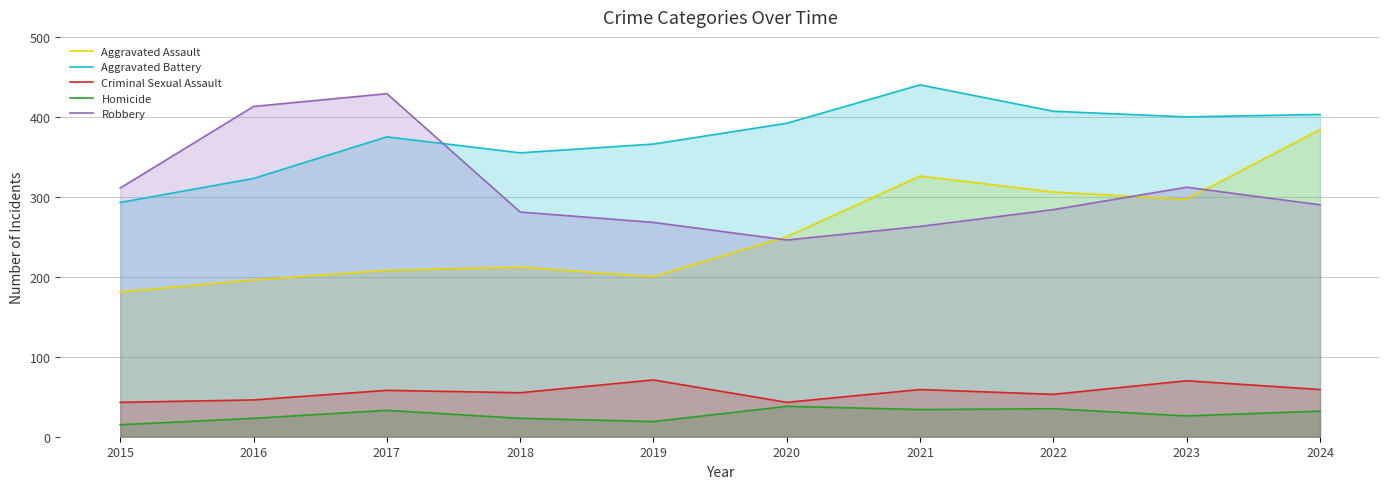

Where is the first local minimum for Aggravated Battery?

2018